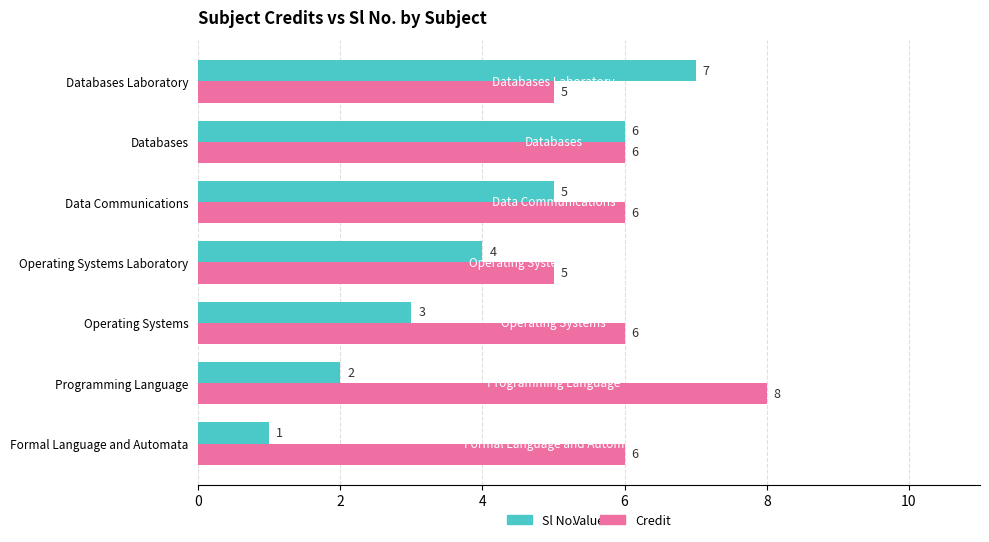

The value of Sl No. at Programming Language is 1. True or false?

False